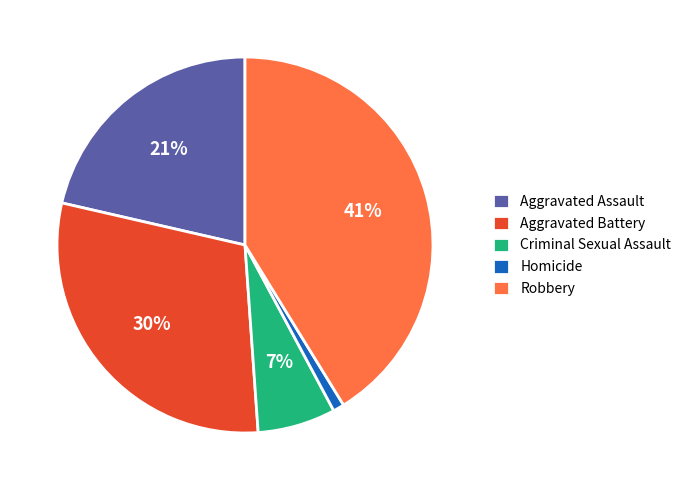

The Homicide slice represents 1% of the pie. True or false?

True